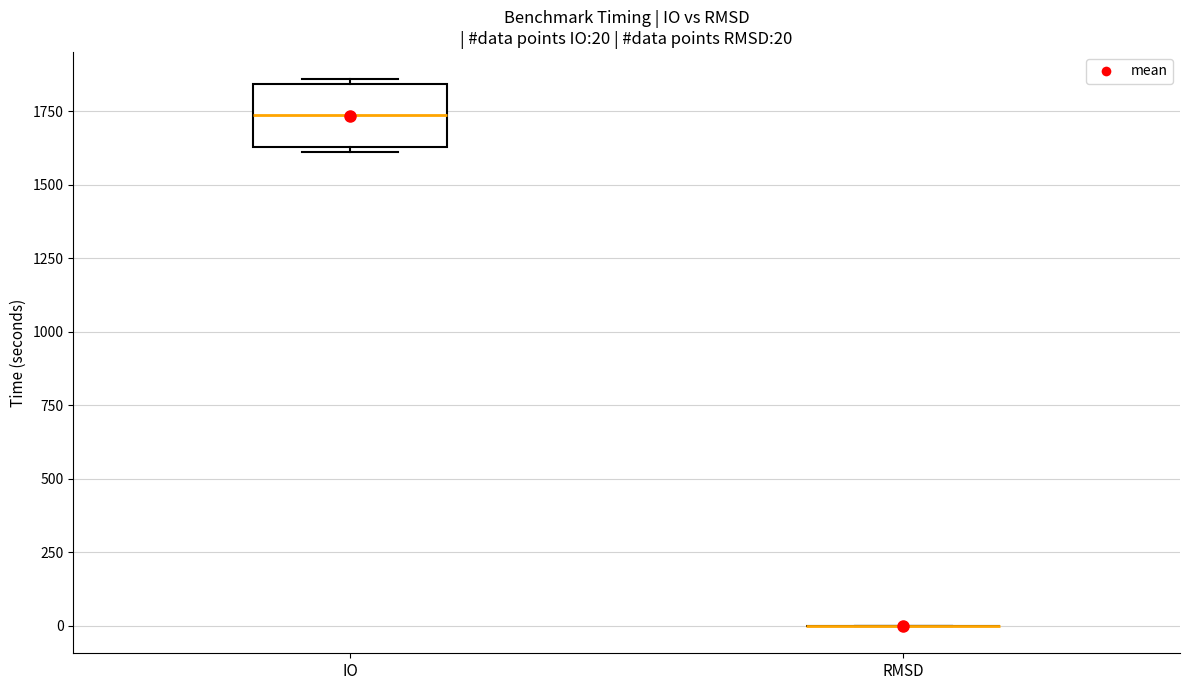

Comparing the boxes themselves (not the whiskers), which one is the tallest?

IO